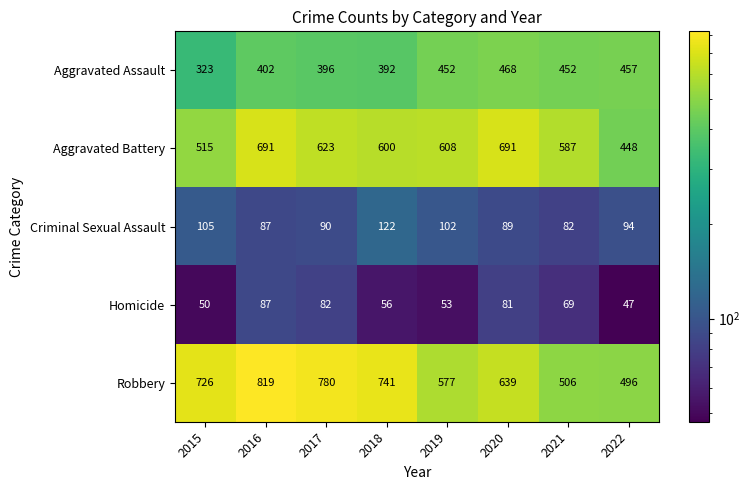

Is the value of Homicide at 2020 greater than the value of Aggravated Battery at 2020?

No